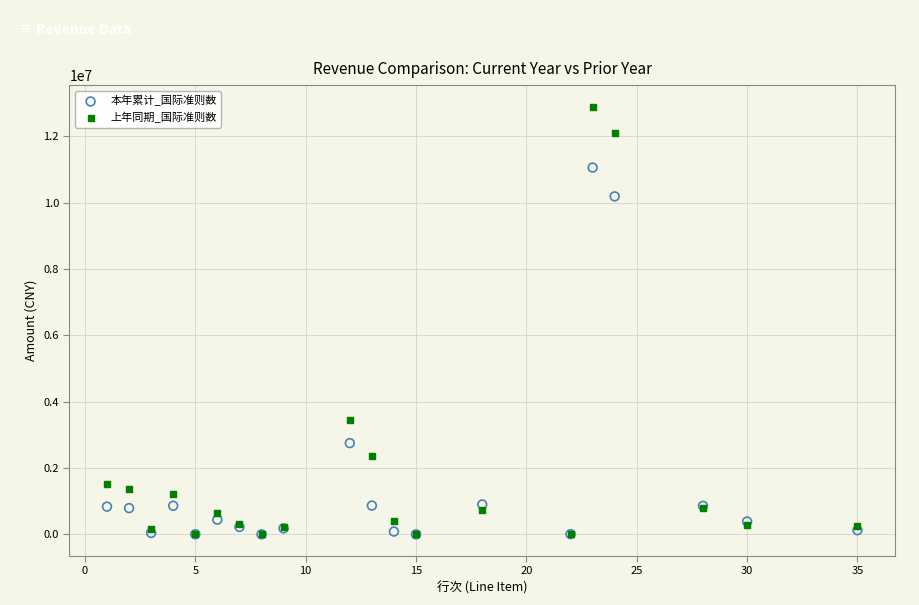

In the 上年同期_国际准则数 series, what Y value is closest to 6449706?

3445321.1